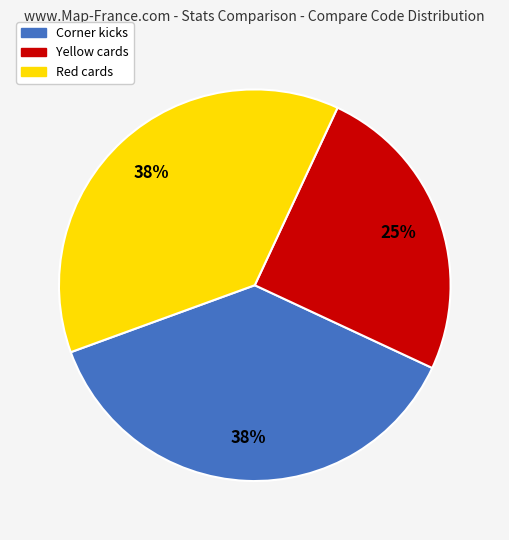

Do Yellow cards and Corner kicks together represent more than half of the pie?

Yes